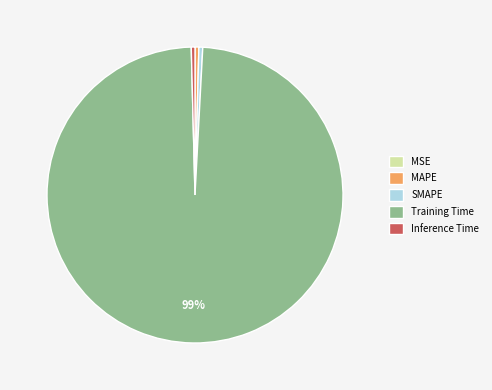

Is it true that Inference Time is 0% of the pie?

True